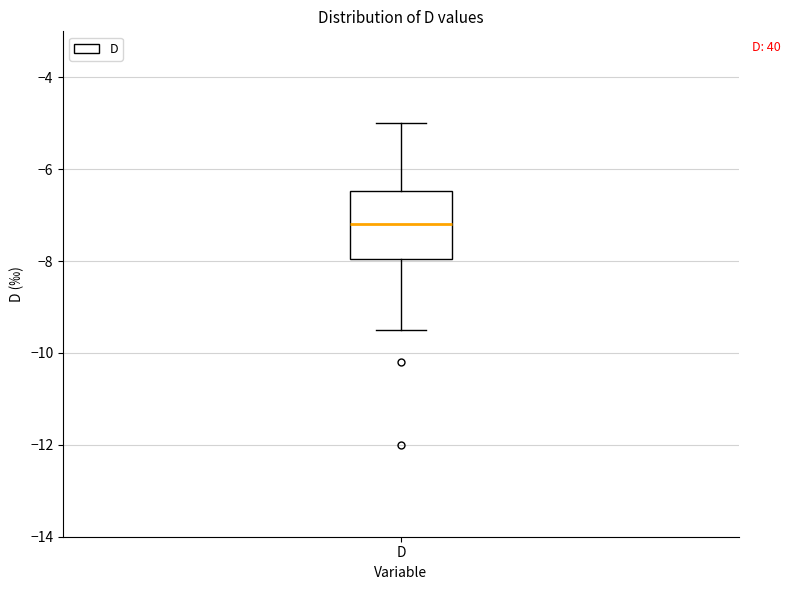

Where does the lower whisker of the box for D end on the y-axis? The values are not printed on the chart, so give them approximately, as read against the axis.

-9.4